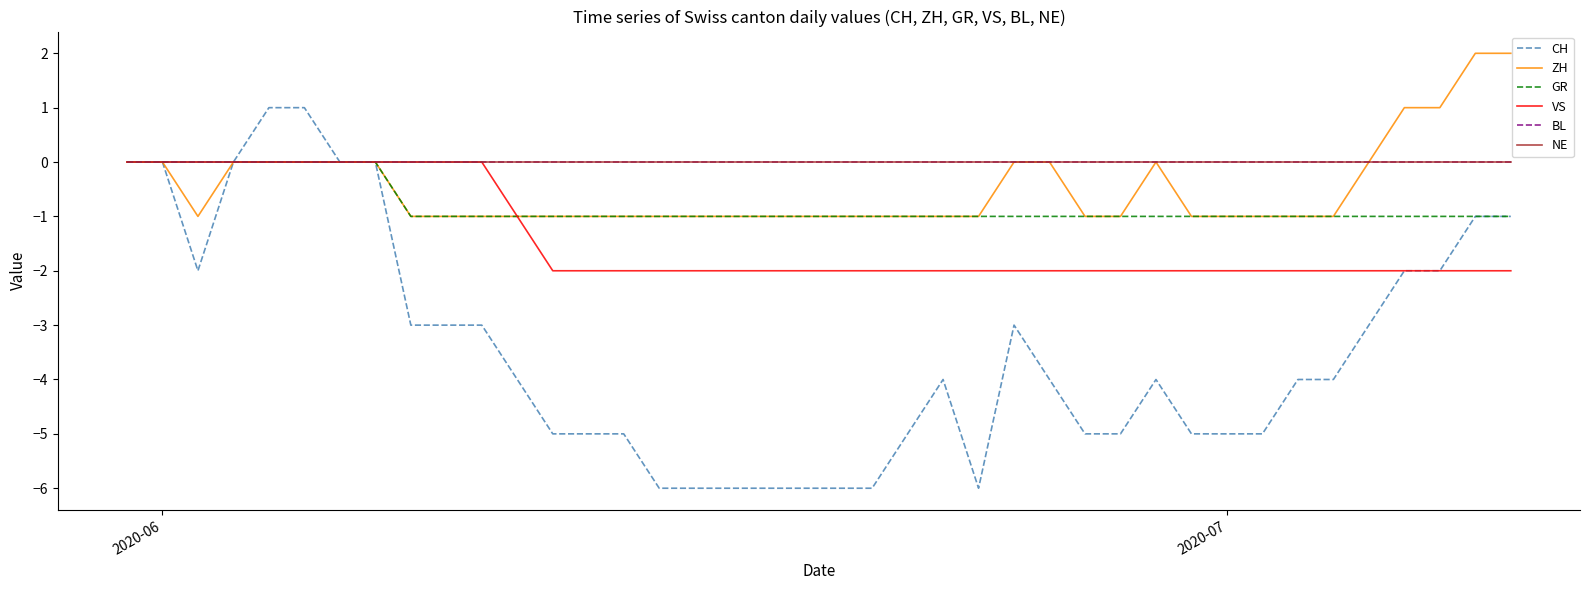

Is this an area chart (filled region under the line)?

No